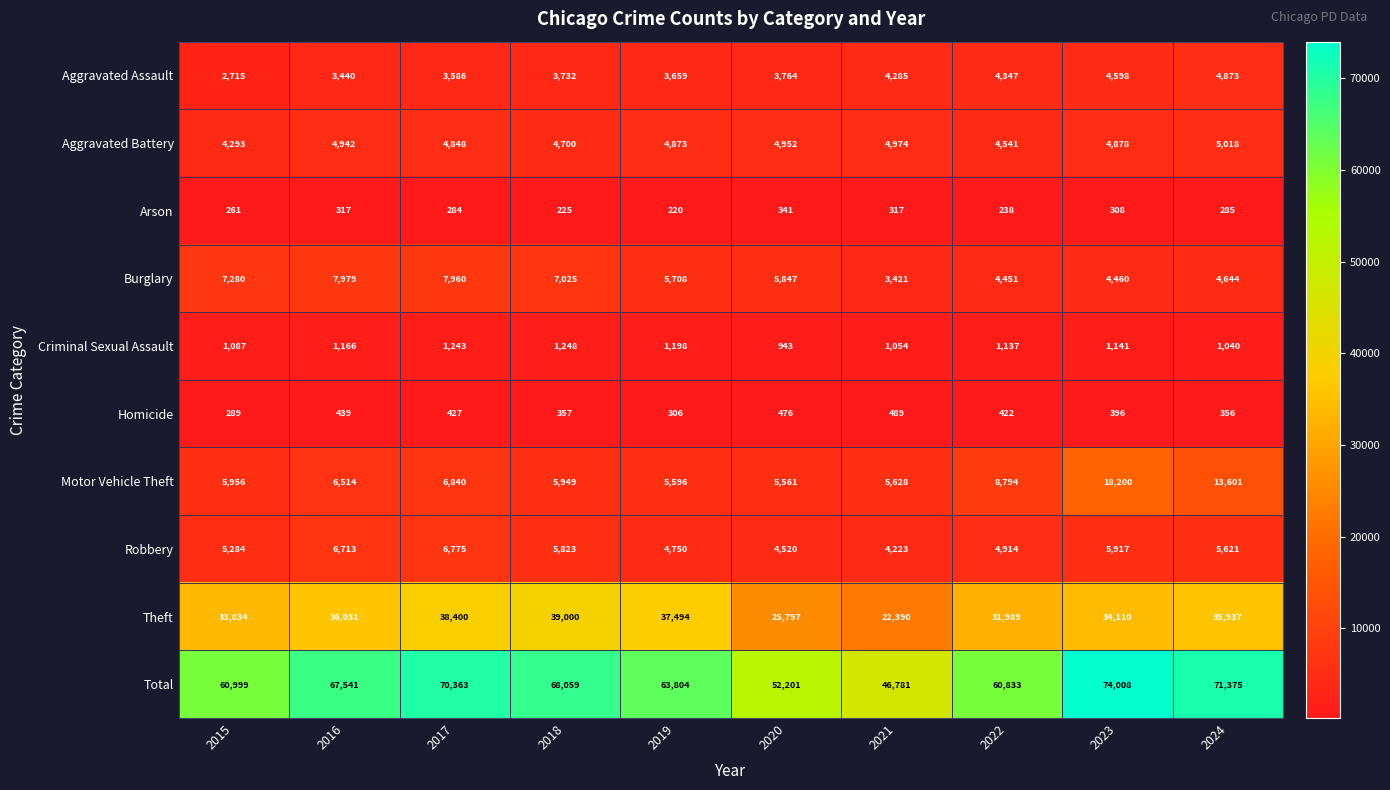

How many categories are shown in the chart?

10